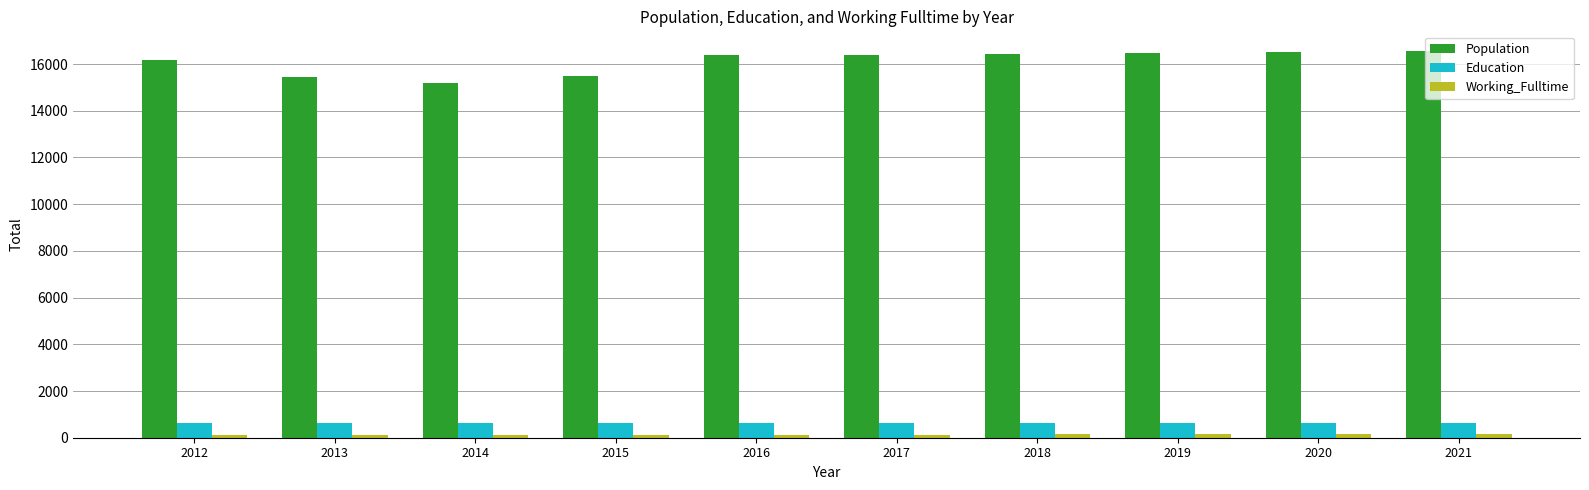

True or false: Education has a value of 610 at 2013.

True